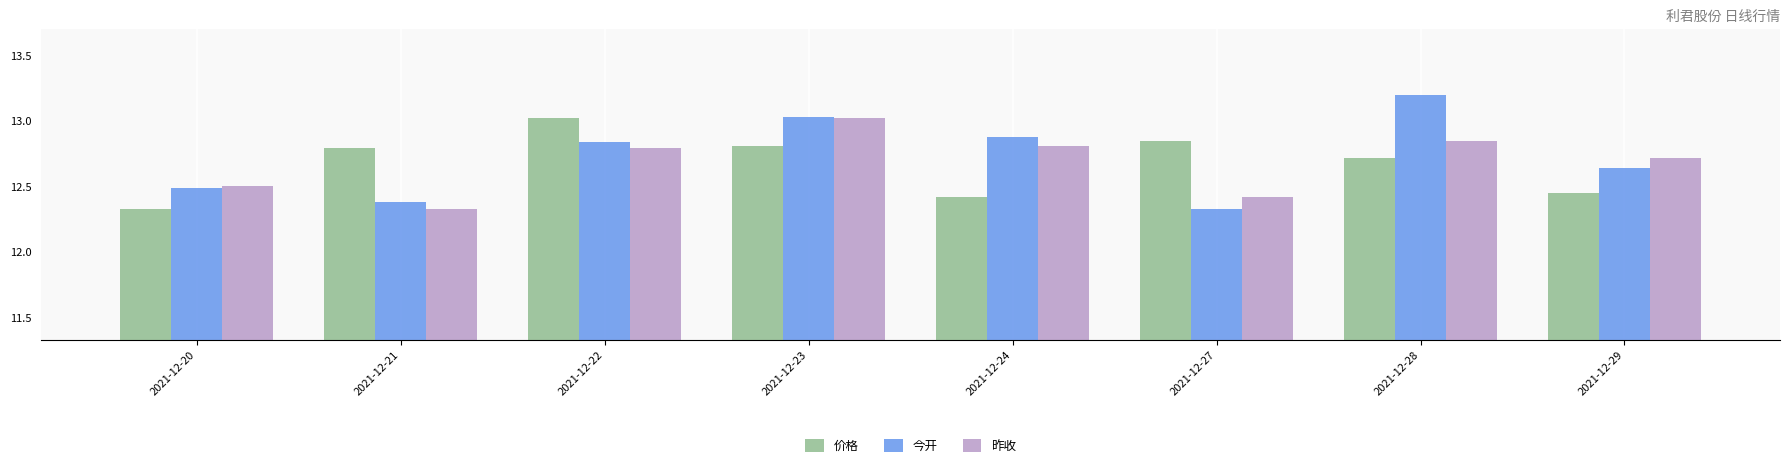

What is the value of the 今开 bar at the 7th from the left?

13.2